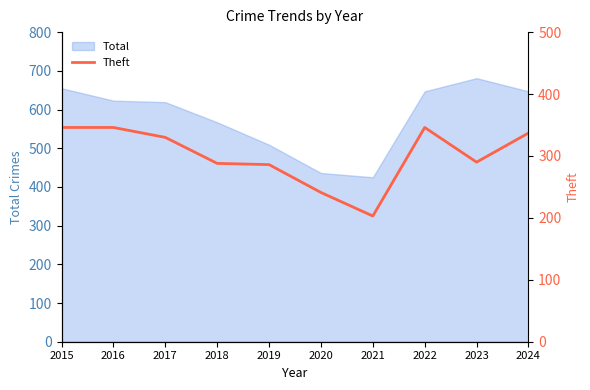

What is the ratio of the value at 2017 to the value at 2016?

1.0